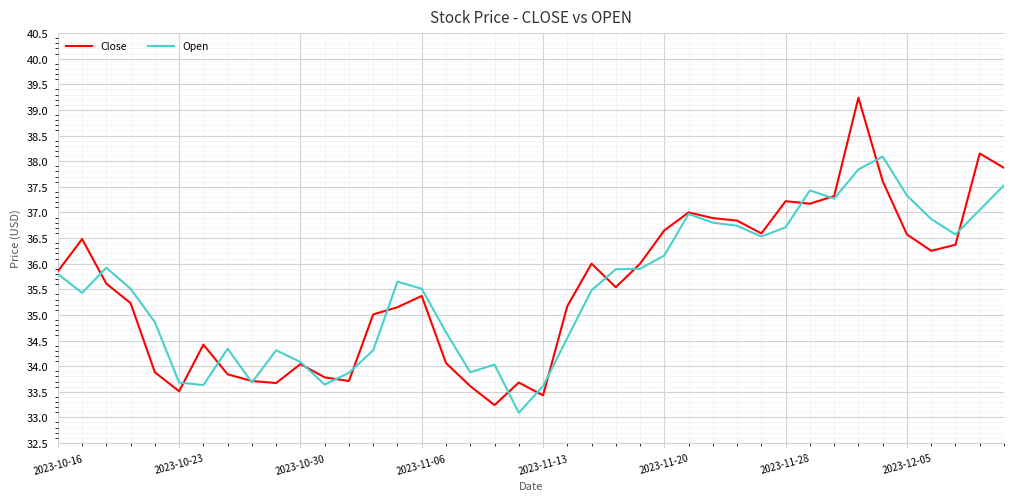

List the series in order of their peak value, highest first.

Close, Open